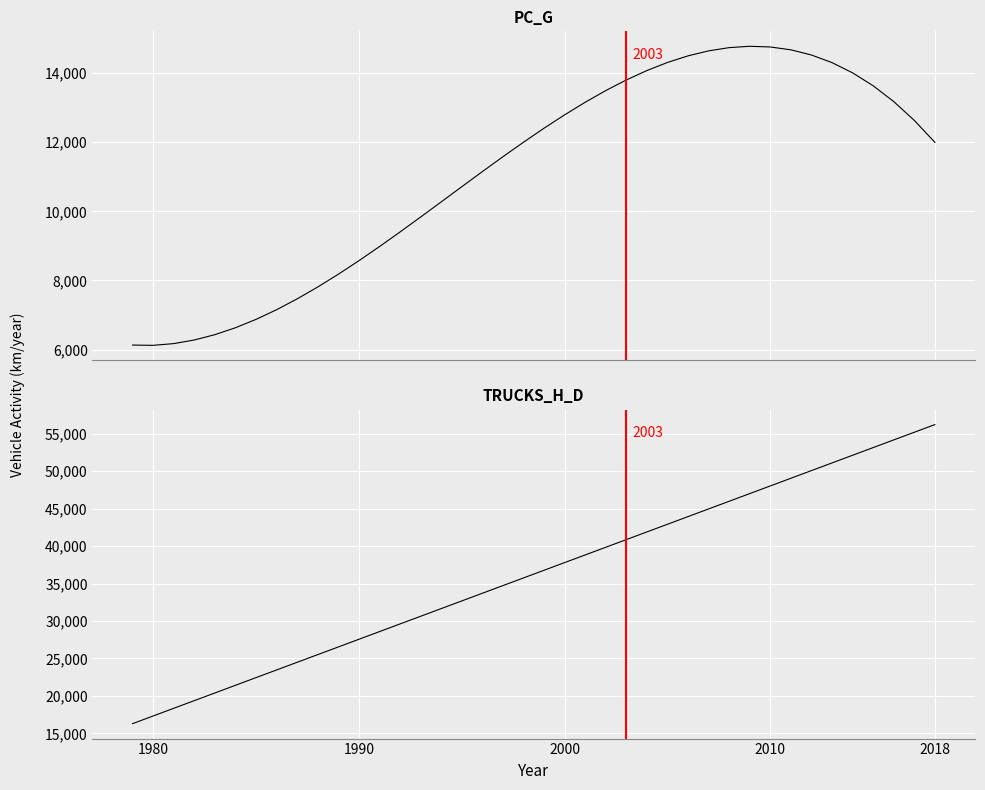

List the series in order of their peak value, highest first.

TRUCKS_H_D, PC_G